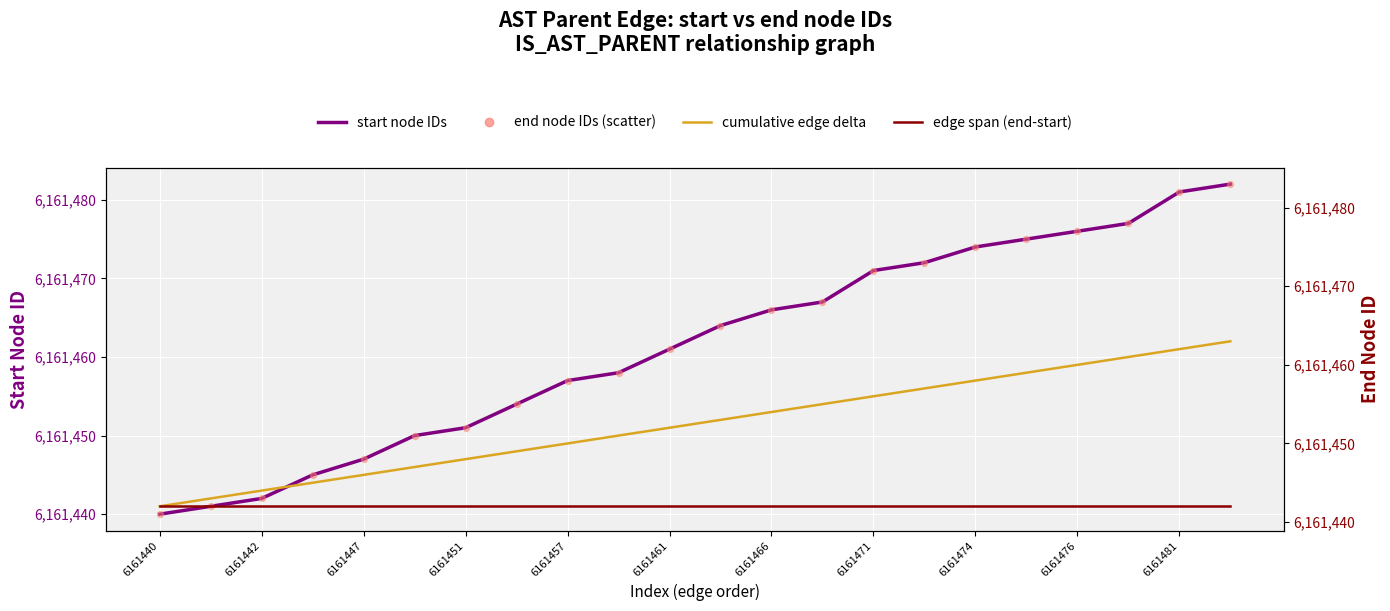

At how many categories does at least one series exceed 6161476?

4